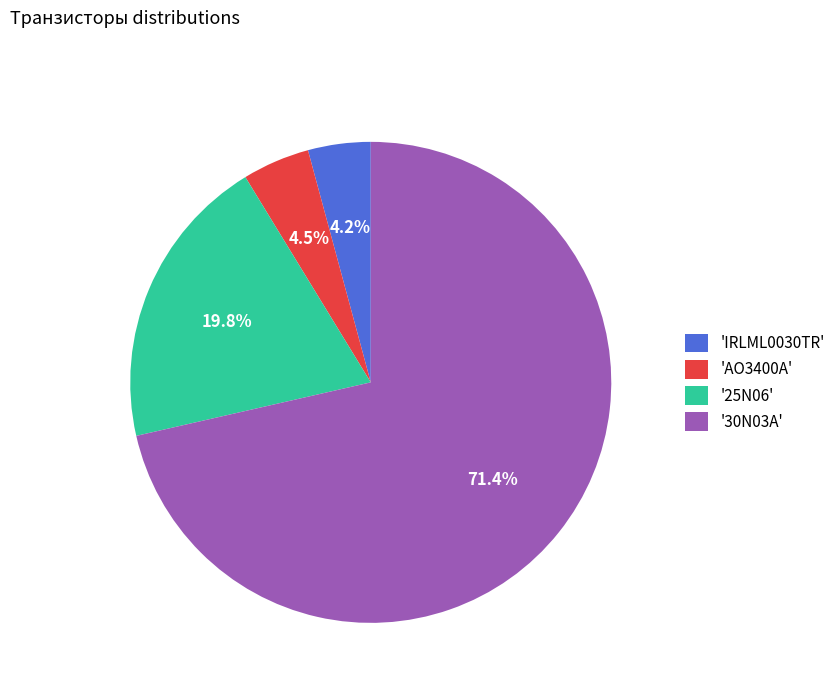

What is the largest slice in the pie chart?

'30N03A'